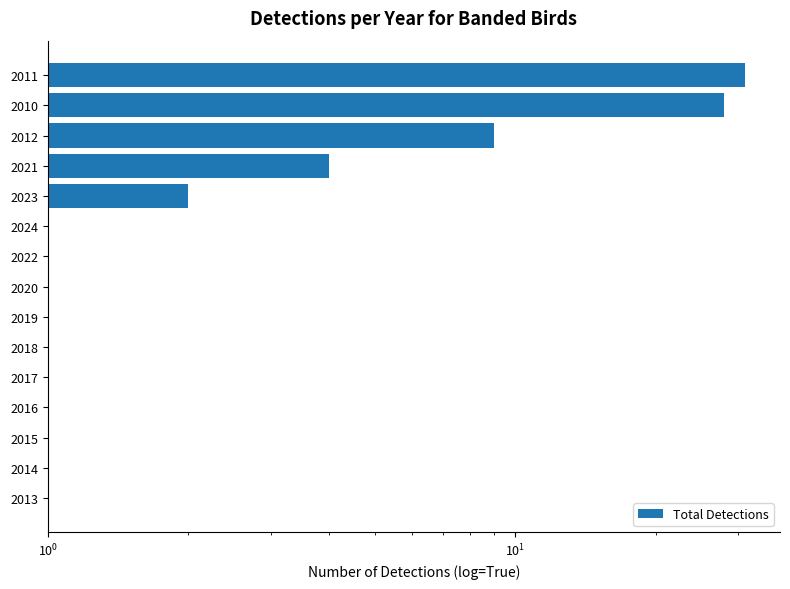

How many positive values are there?

8